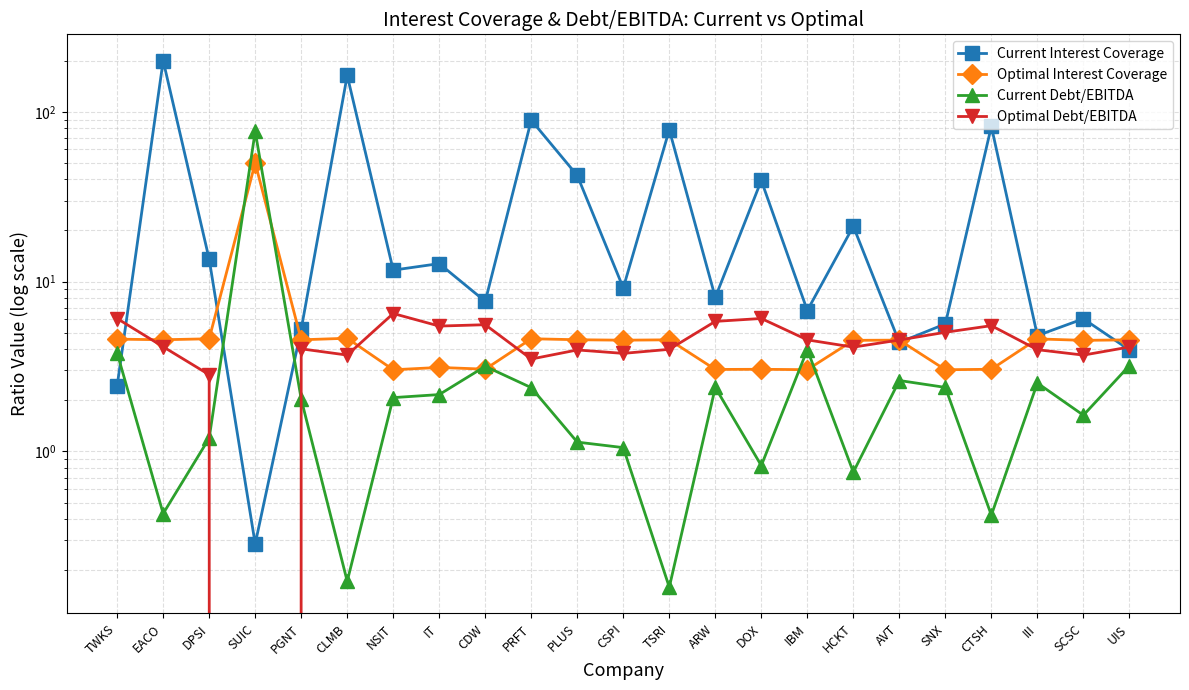

What is the value of the Current Debt/EBITDA point at the 13th from the left?

0.2